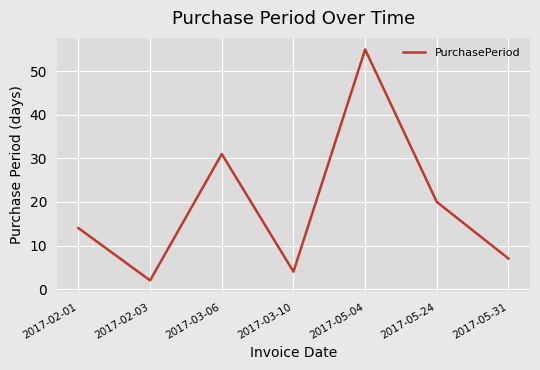

The chart shows a value of 3 at 2017-02-01. True or false?

False